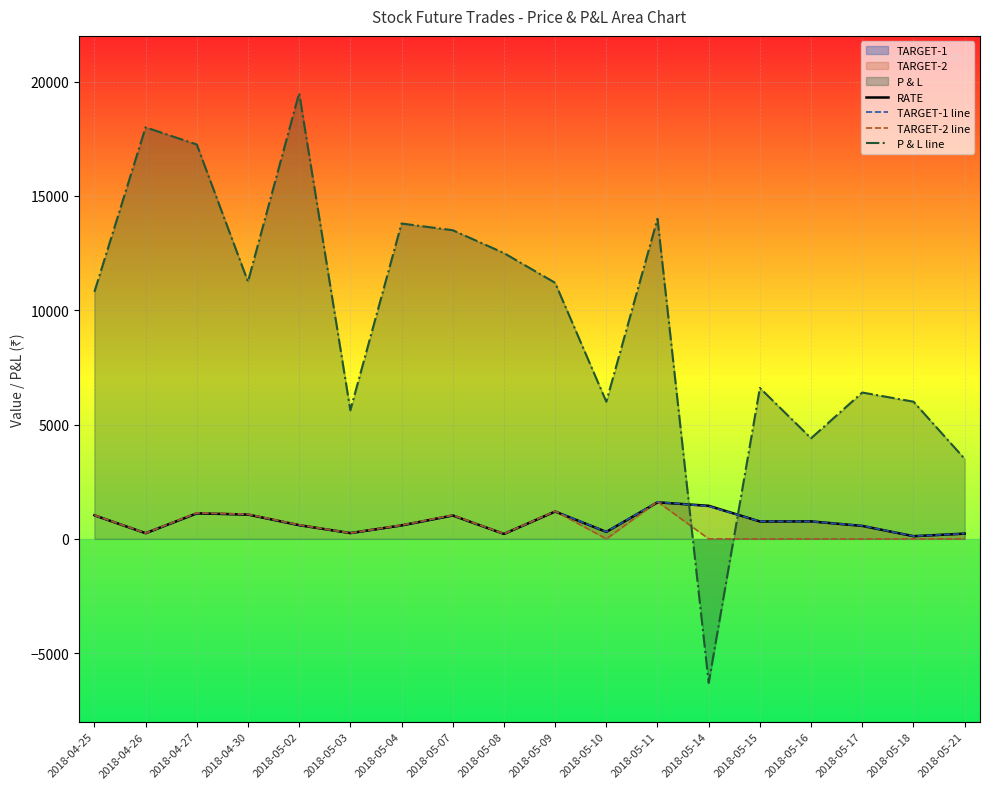

True or false: RATE and P & L line cross at least once.

True